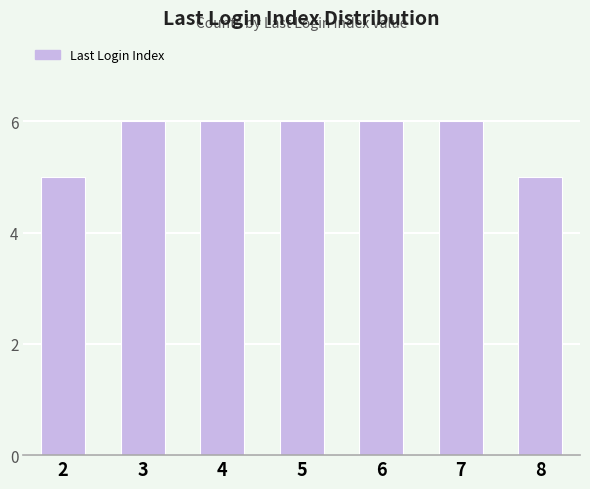

The value at 7 is 6. True or false?

True